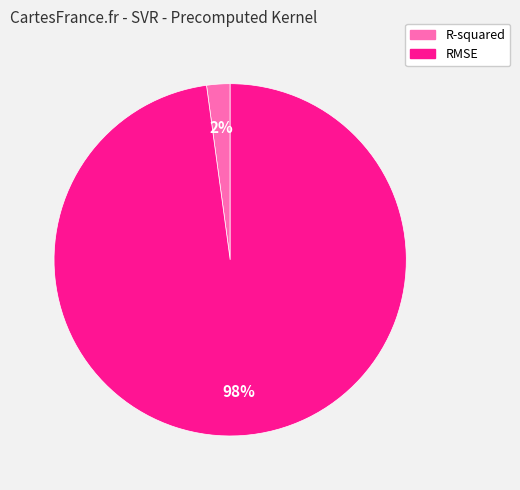

Combined, do RMSE and R-squared account for over 50%?

Yes